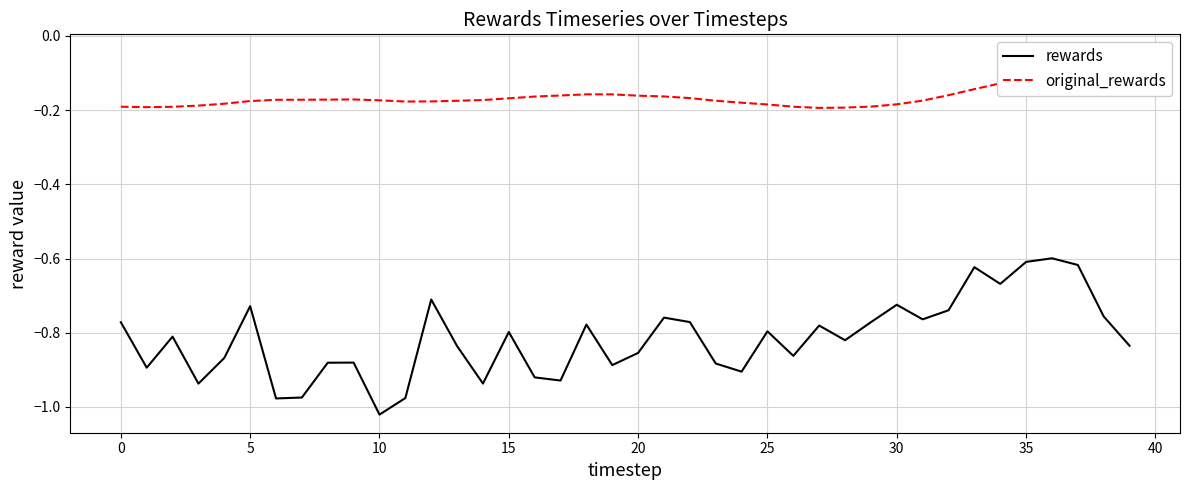

True or false: rewards and original_rewards cross at least once.

False